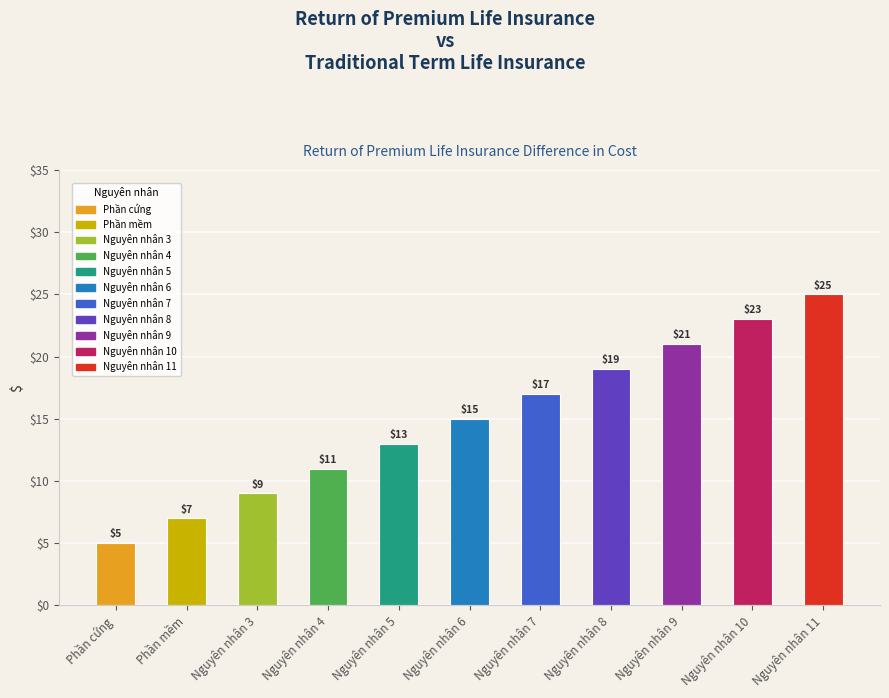

Which has a higher value, Nguyên nhân 9 or Phần cứng?

Nguyên nhân 9